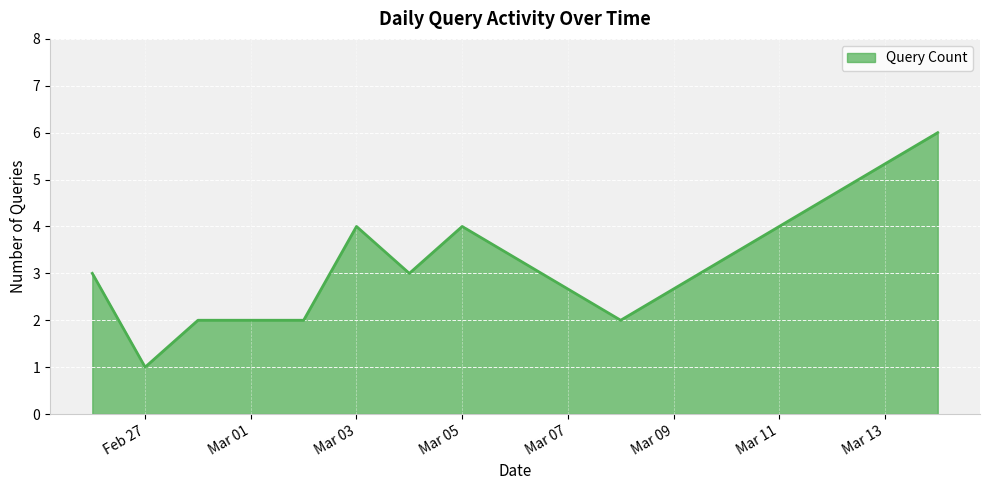

Does the chart have visible grid lines?

Yes